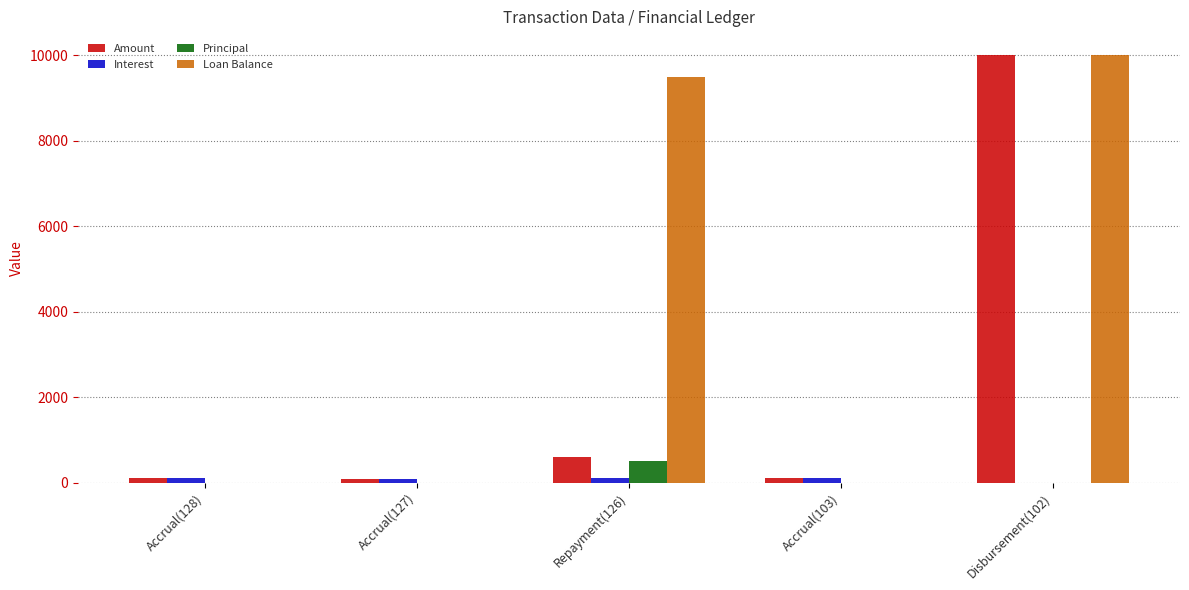

How many groups of bars are there?

5